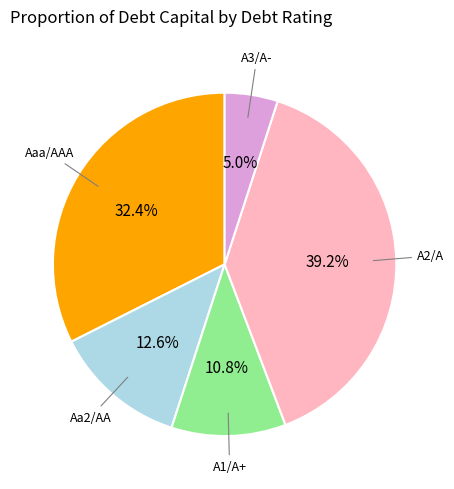

Is there any slice that represents more than half of the pie?

No